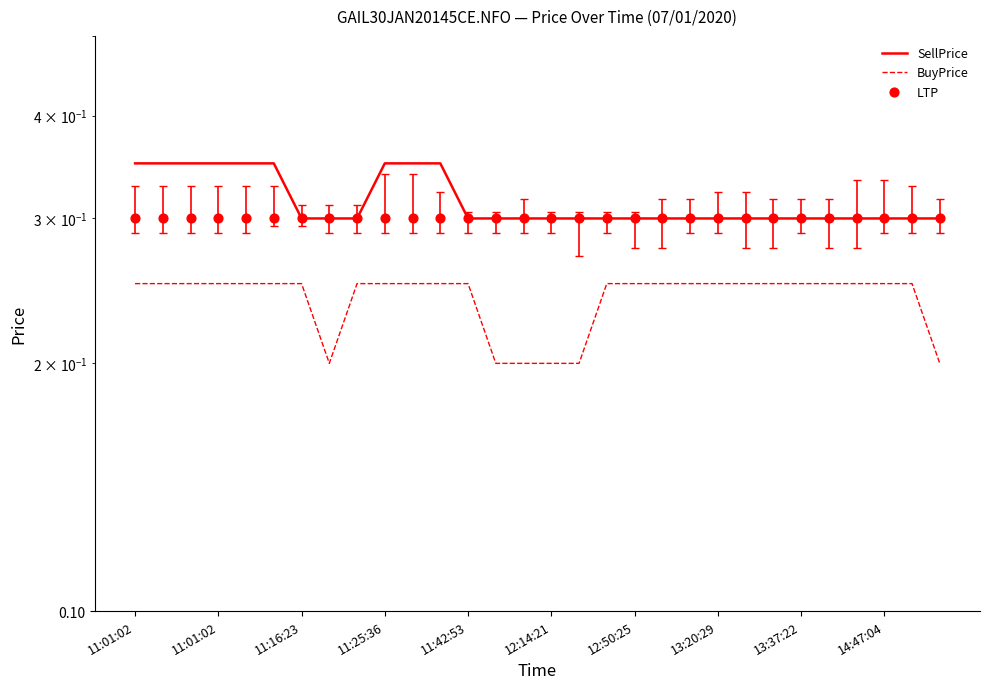

Which series has the largest total across all categories?

SellPrice